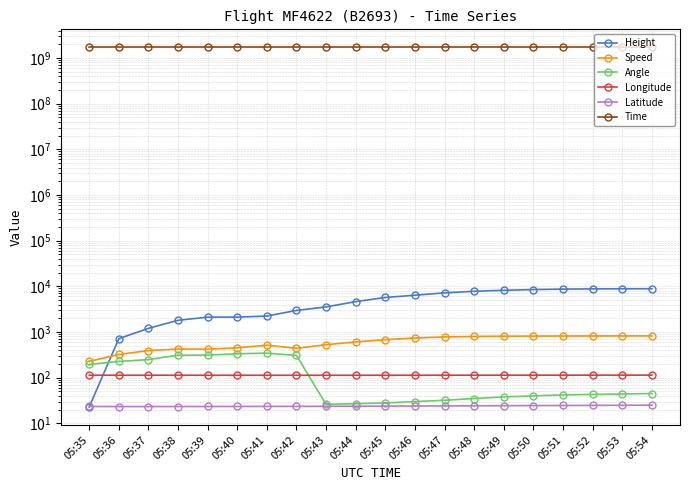

What is the average value of the Longitude series?

113.3